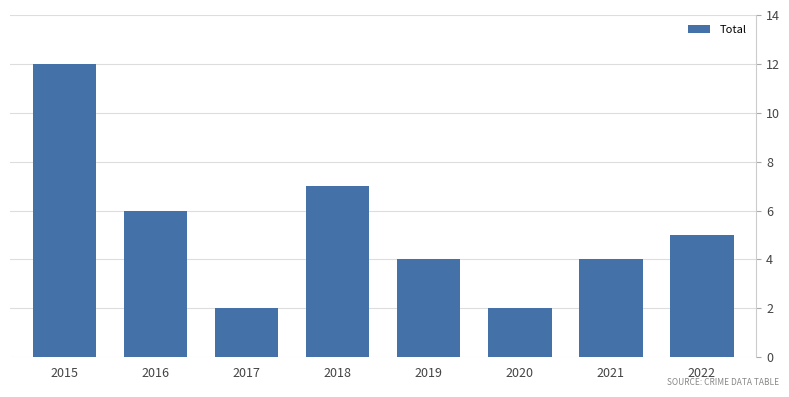

At which label does the data first exceed 5?

2015